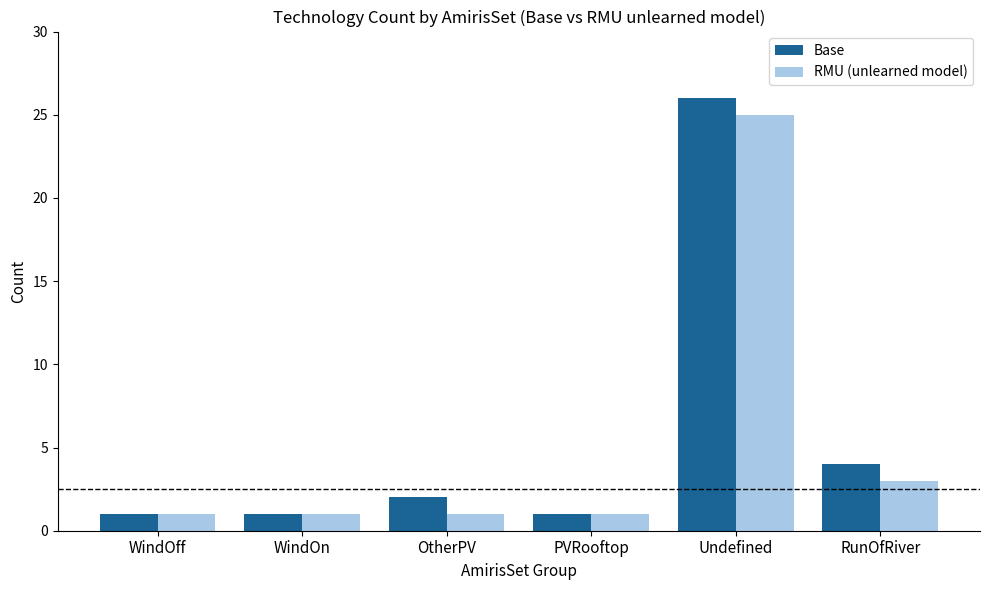

What is the label of the 5th bar from the left?

Undefined